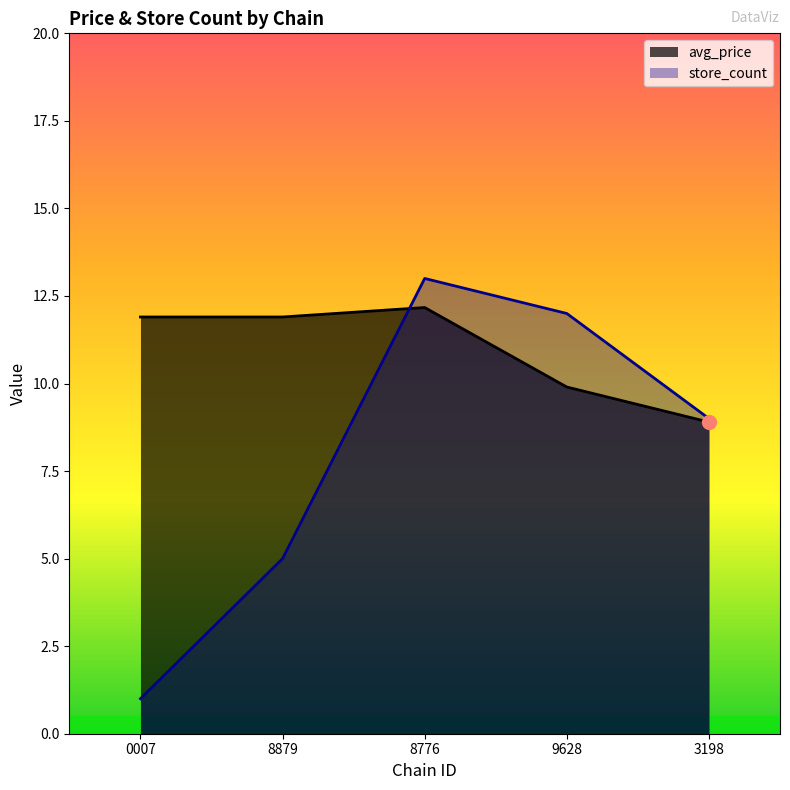

True or false: store_count and avg_price intersect in this chart.

True